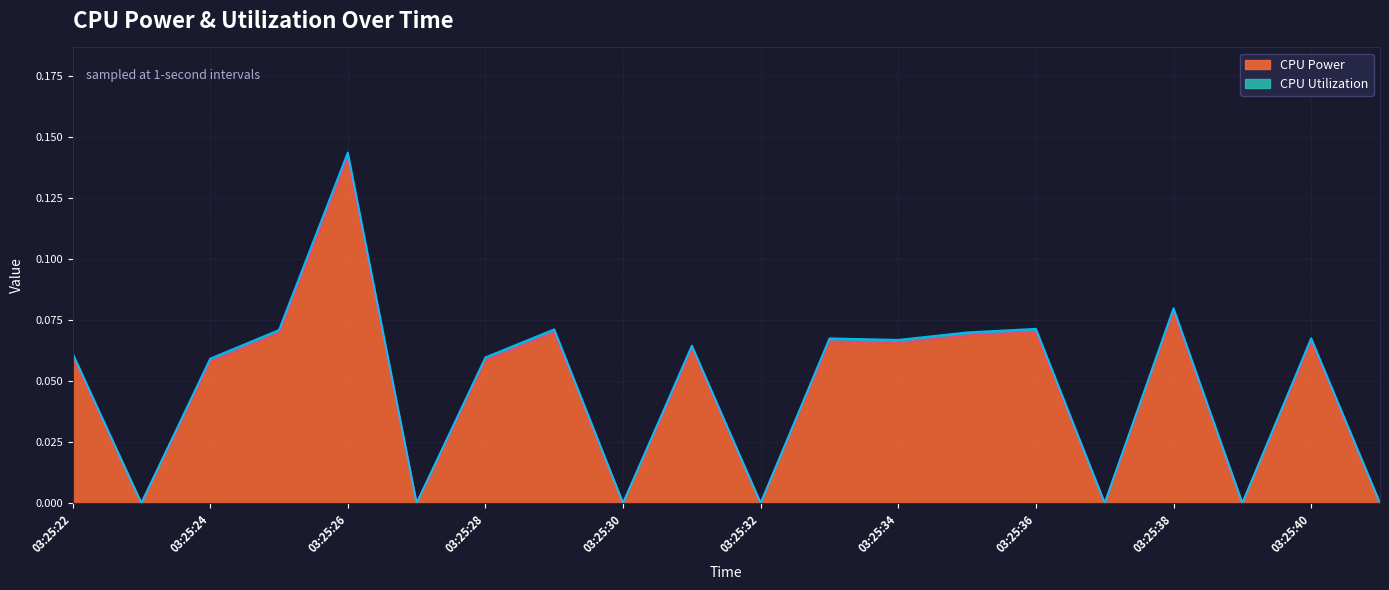

Reading left to right, transcribe all the data shown in this chart.

CPU Power: 03:25:22=0.1	03:25:23=0.0	03:25:24=0.1	03:25:25=0.1	03:25:26=0.1	03:25:27=0.0	03:25:28=0.1	03:25:29=0.1	03:25:30=0.0	03:25:31=0.1	03:25:32=0.0	03:25:33=0.1	03:25:34=0.1	03:25:35=0.1	03:25:36=0.1	03:25:37=0.0	03:25:38=0.1	03:25:39=0.0	03:25:40=0.1	03:25:41=0.0
CPU Utilization: 03:25:22=0.1	03:25:23=0.0	03:25:24=0.1	03:25:25=0.1	03:25:26=0.1	03:25:27=0.0	03:25:28=0.1	03:25:29=0.1	03:25:30=0.0	03:25:31=0.1	03:25:32=0.0	03:25:33=0.1	03:25:34=0.1	03:25:35=0.1	03:25:36=0.1	03:25:37=0.0	03:25:38=0.1	03:25:39=0.0	03:25:40=0.1	03:25:41=0.0